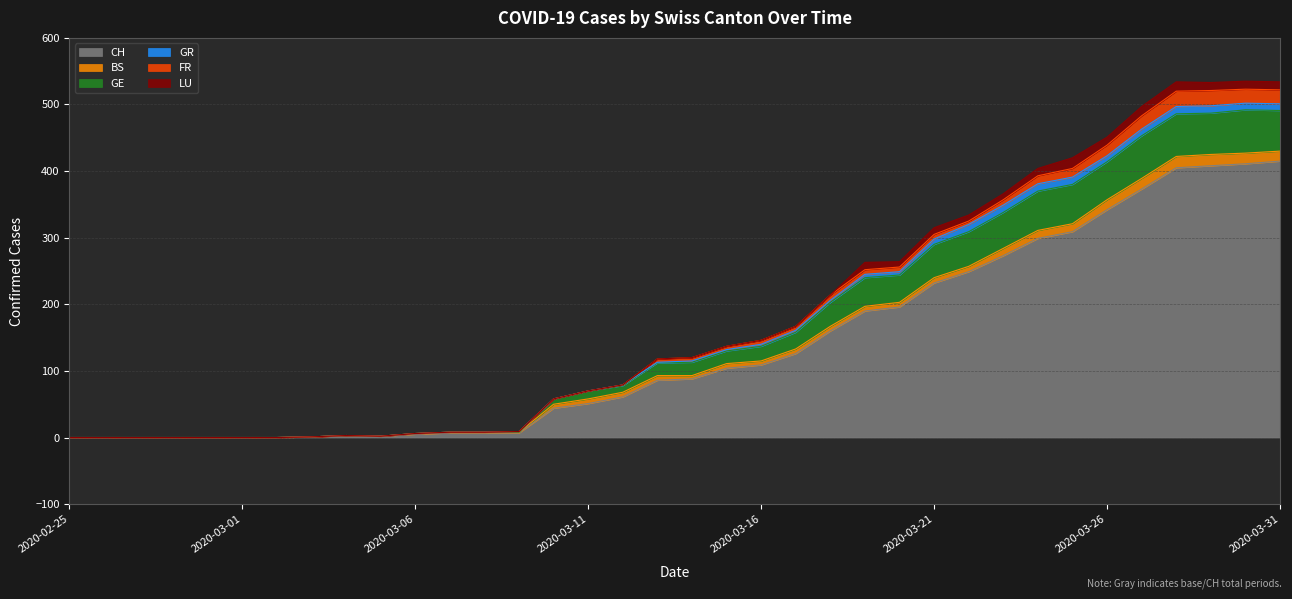

What is the difference between the second highest and minimum values in the LU series?

14